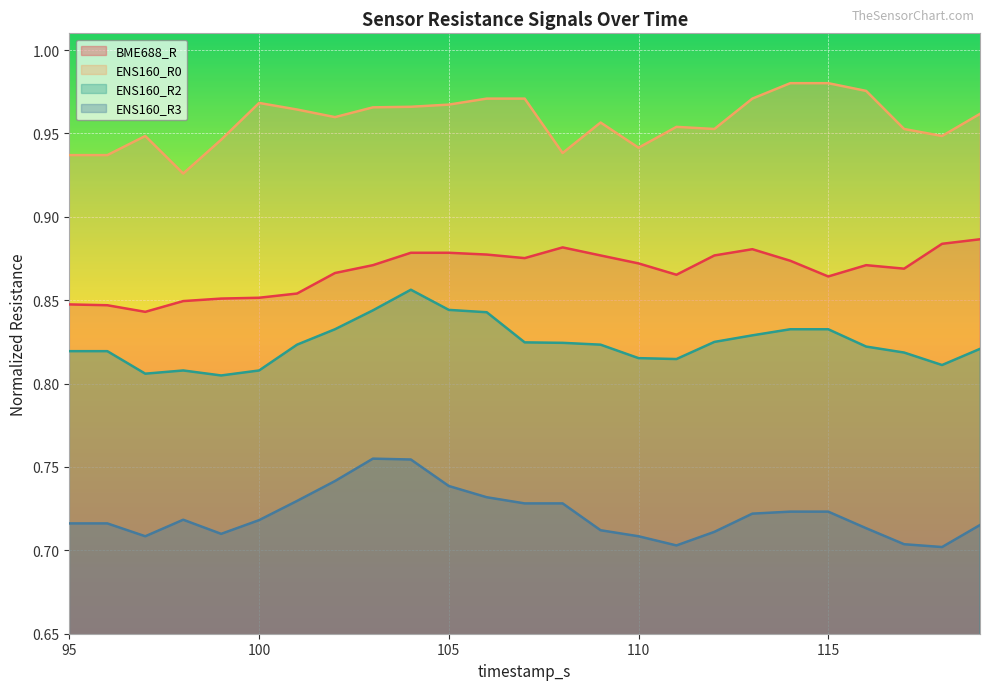

Count the ENS160_R0 values in the range 0 to 1.

25